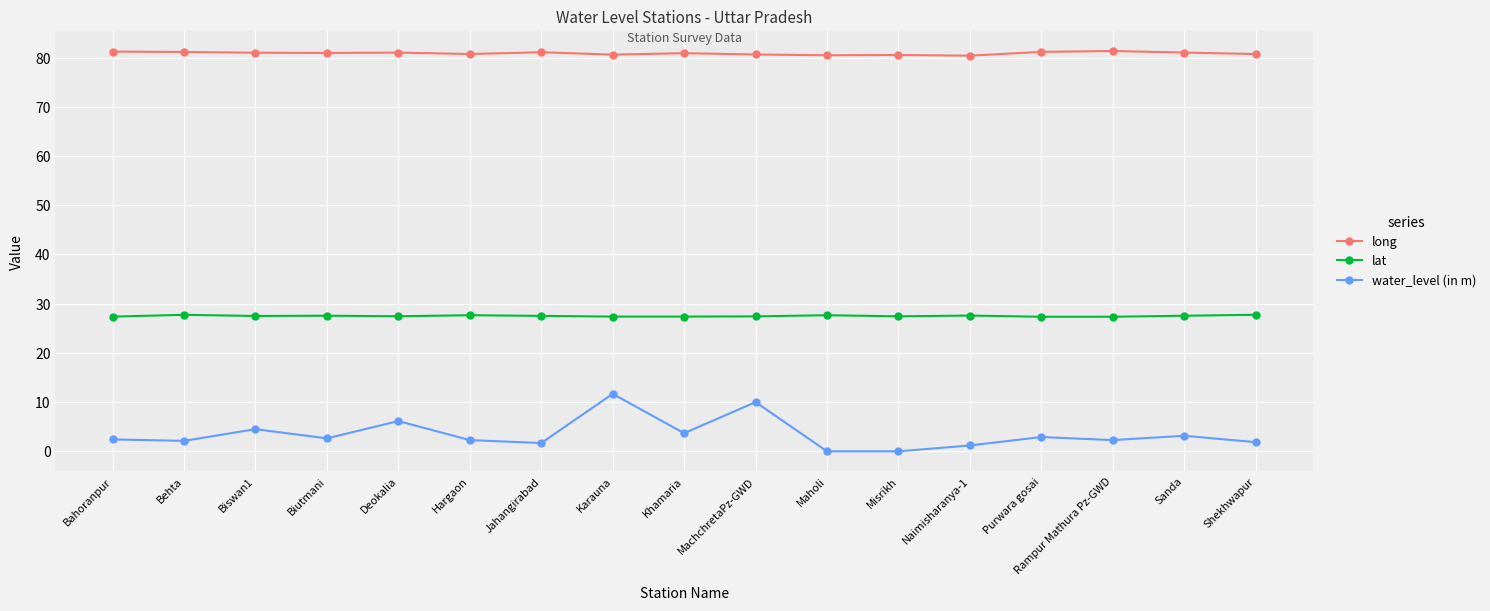

Rank the series by their average value, from lowest to highest.

water_level (in m), lat, long